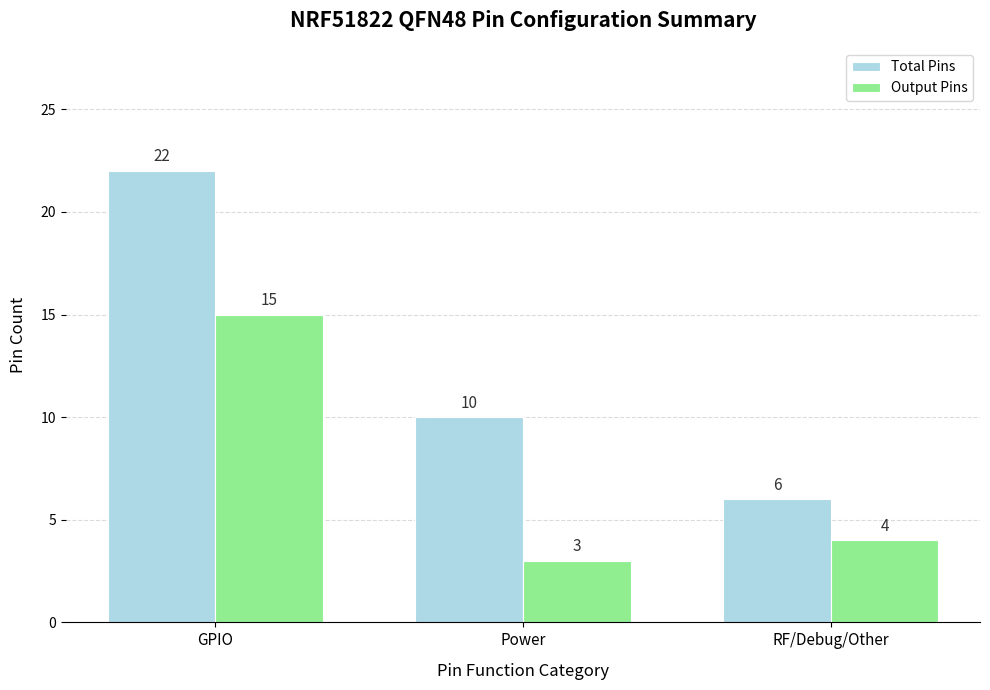

Is the value of Output Pins at Power greater than the value of Total Pins at Power?

No